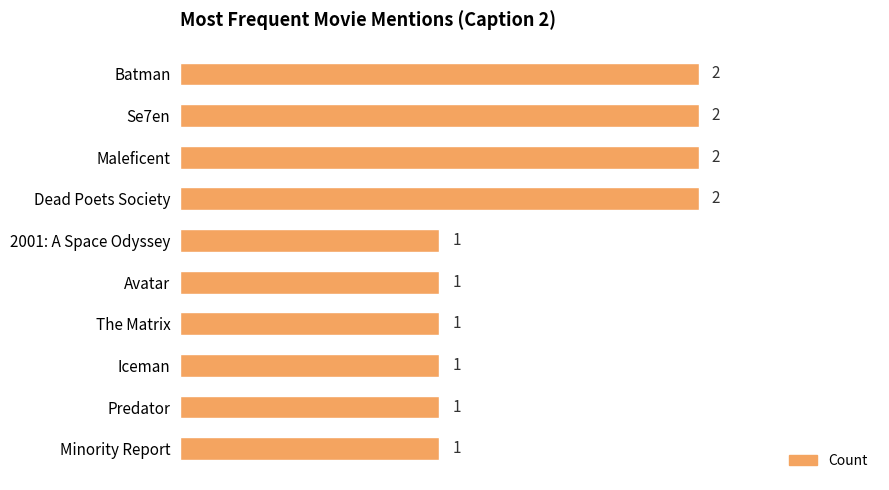

Reading top to bottom, transcribe all the data shown in this chart.

Batman=2	Se7en=2	Maleficent=2	Dead Poets Society=2	2001: A Space Odyssey=1	Avatar=1	The Matrix=1	Iceman=1	Predator=1	Minority Report=1